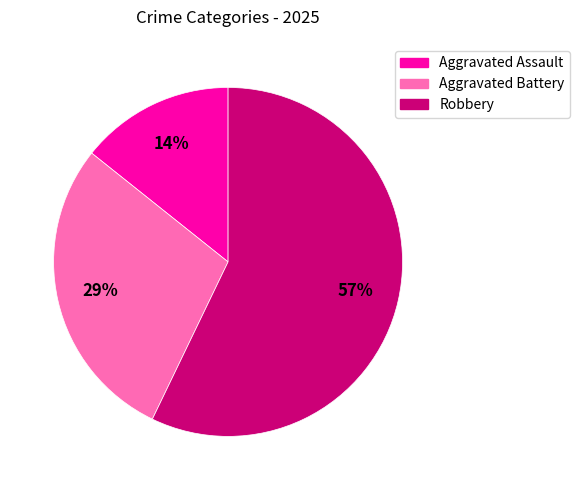

Combined, do Aggravated Battery and Robbery account for over 50%?

Yes